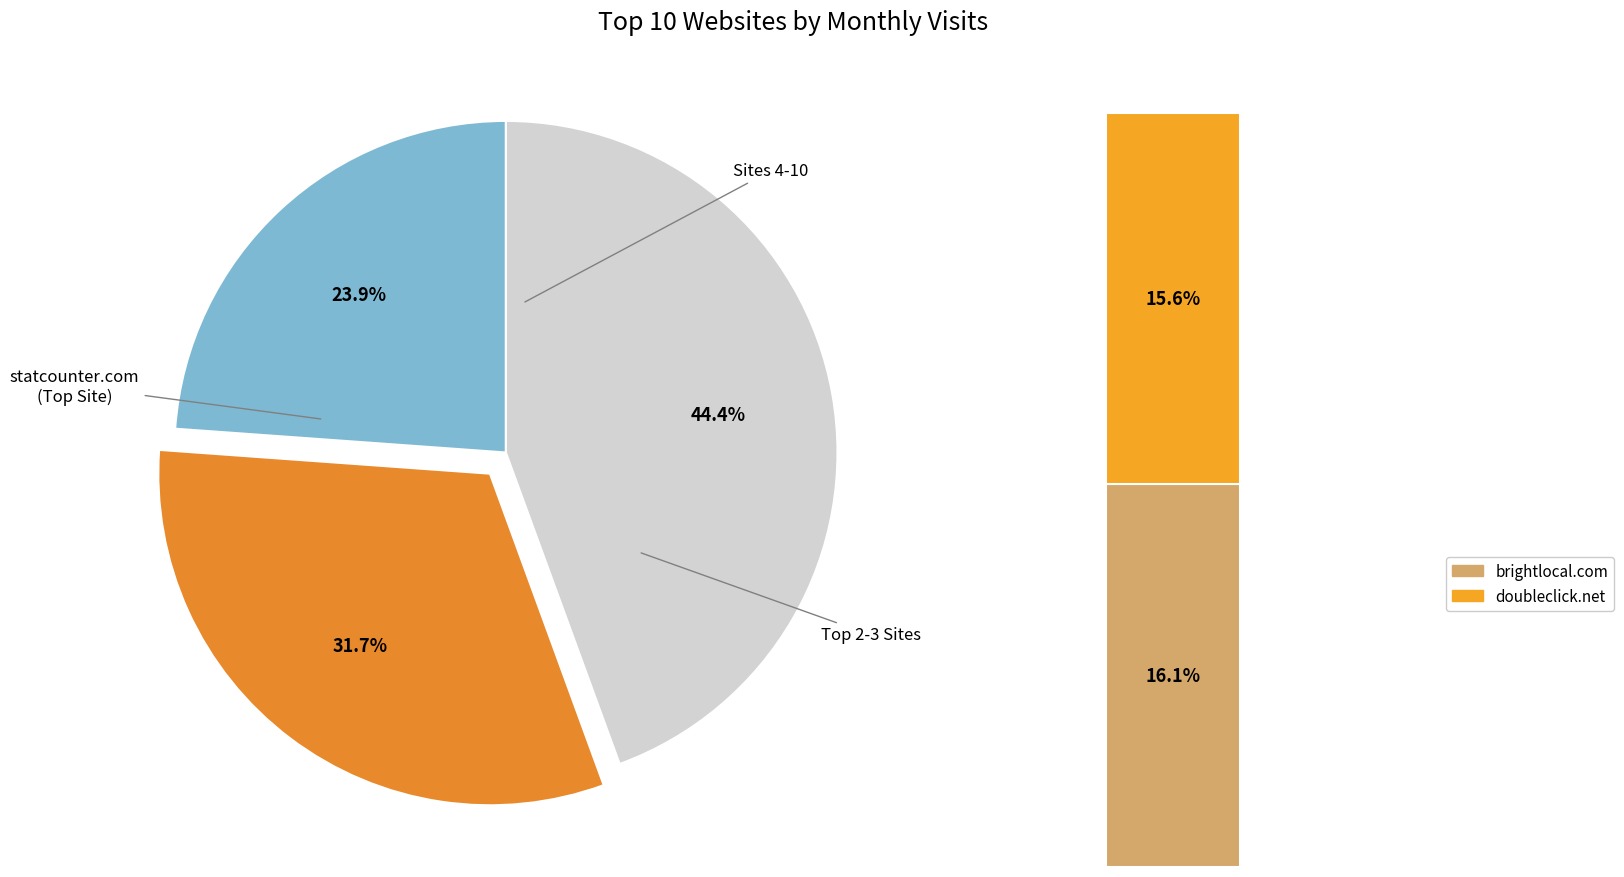

Does any single category account for the majority?

No